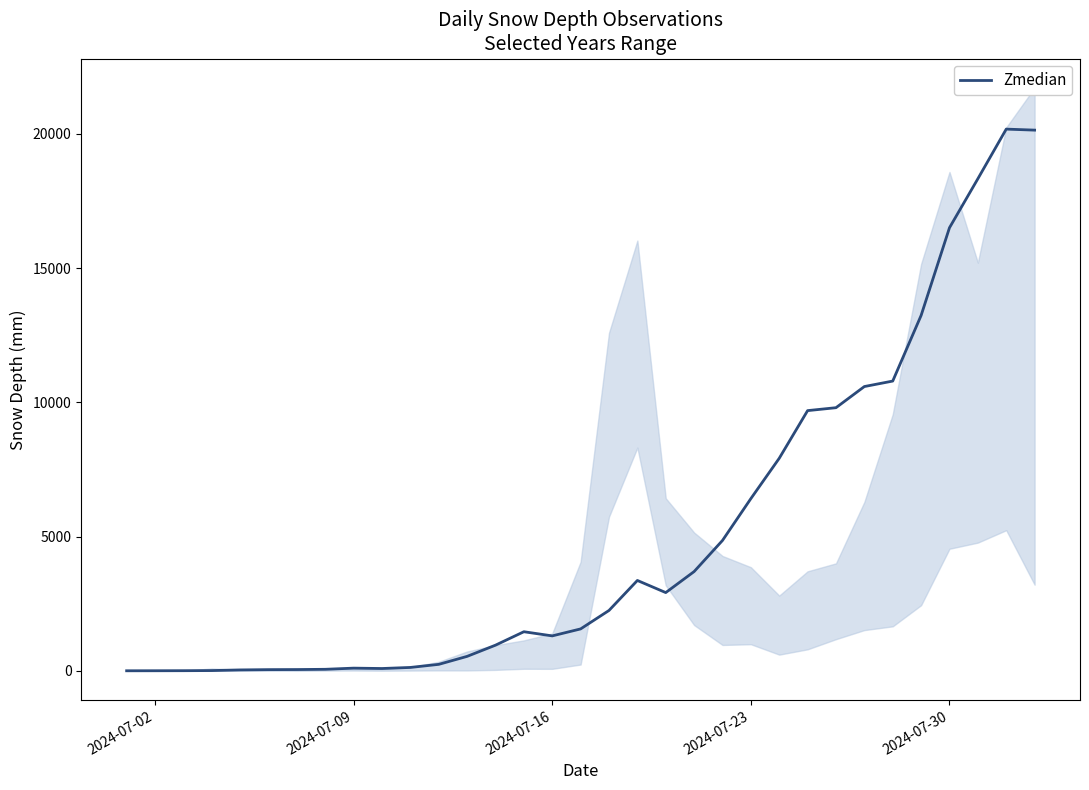

What is the difference between the second highest and minimum values?

20141.9